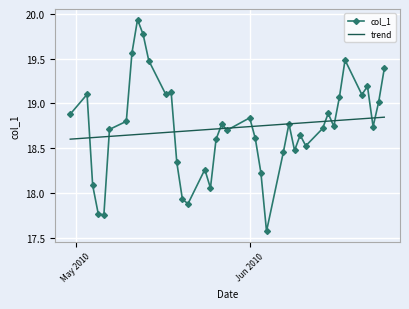

Which series has the largest range (max minus min)?

col_1